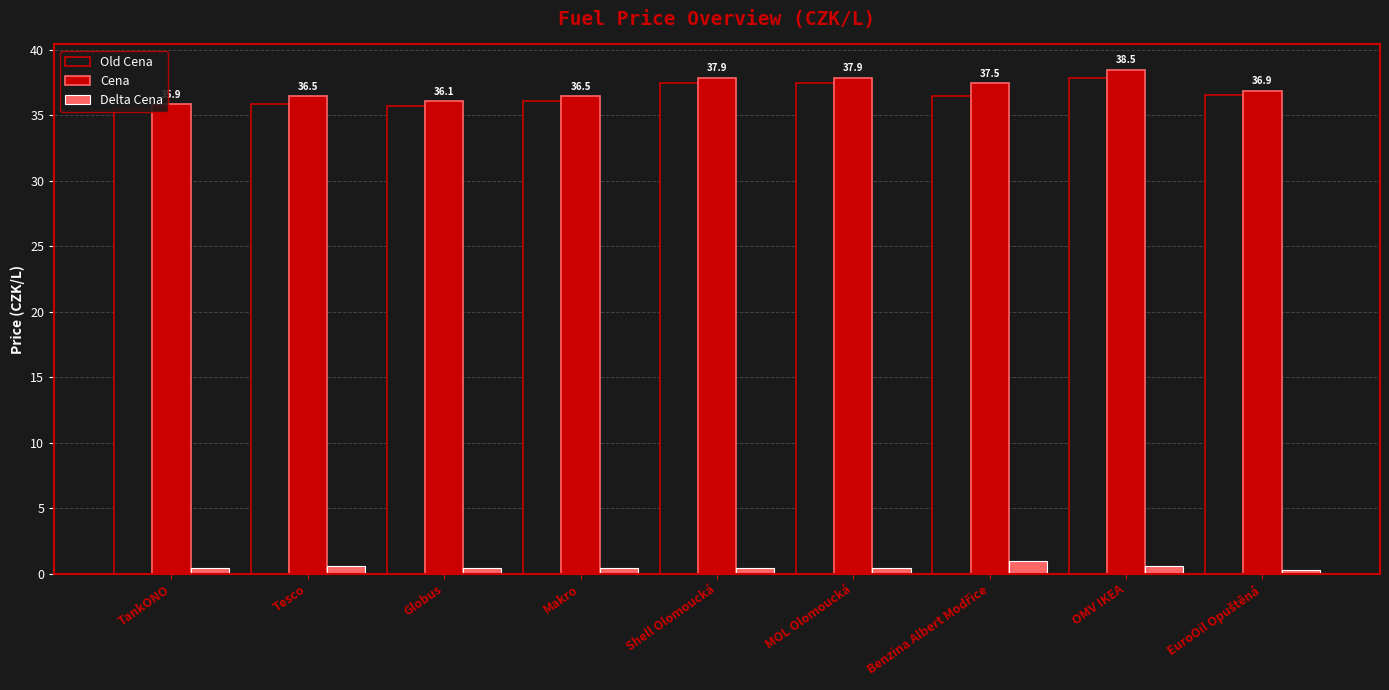

At which category does the chart reach its peak across all series?

OMV IKEA